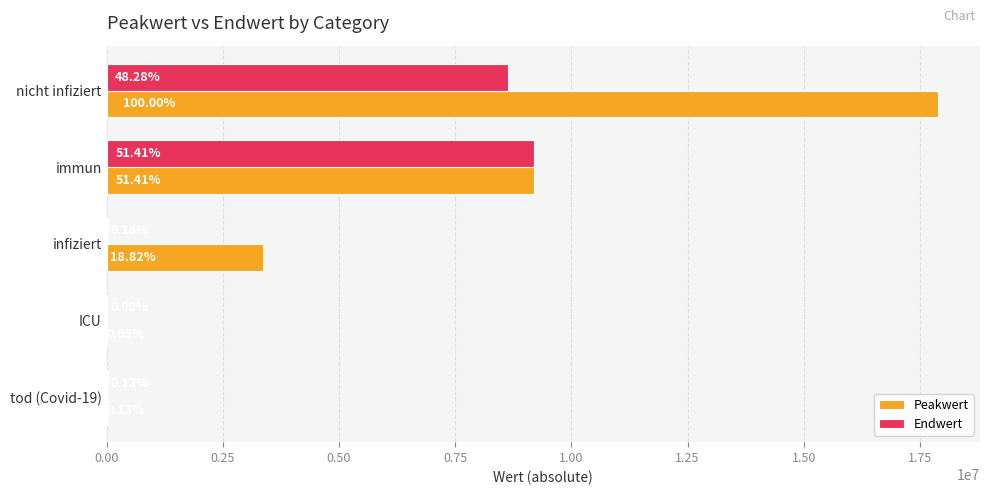

List the series in order of their peak value, highest first.

Peakwert, Endwert